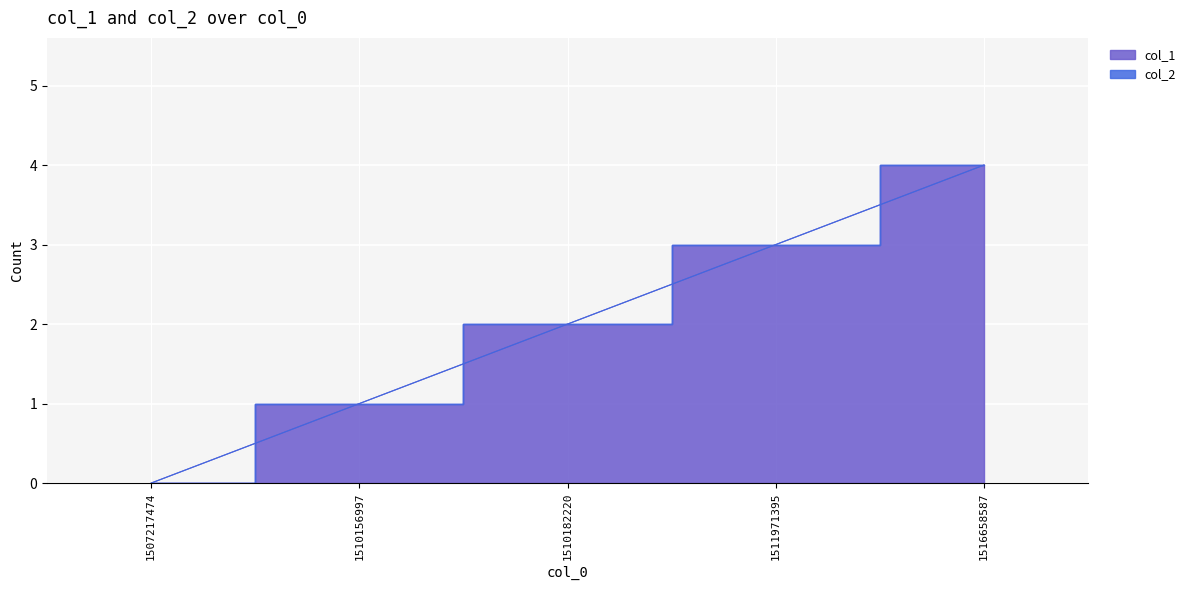

Between 1510156997 and 1511971395, which is larger?

1511971395